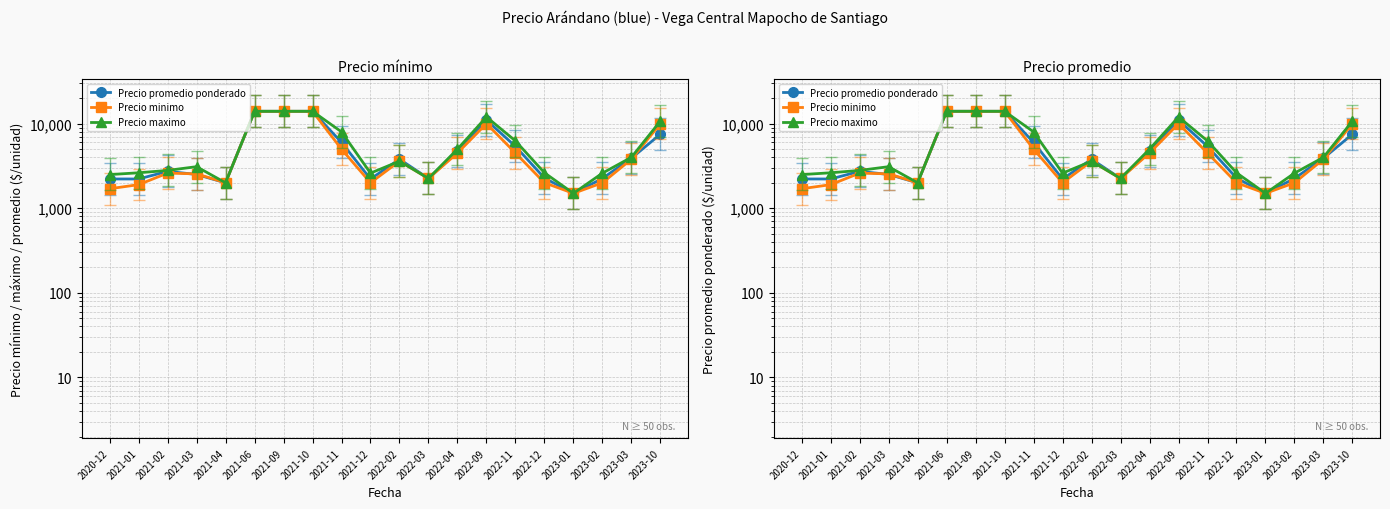

Which has a higher value, 2021-03 or 2021-02?

2021-02